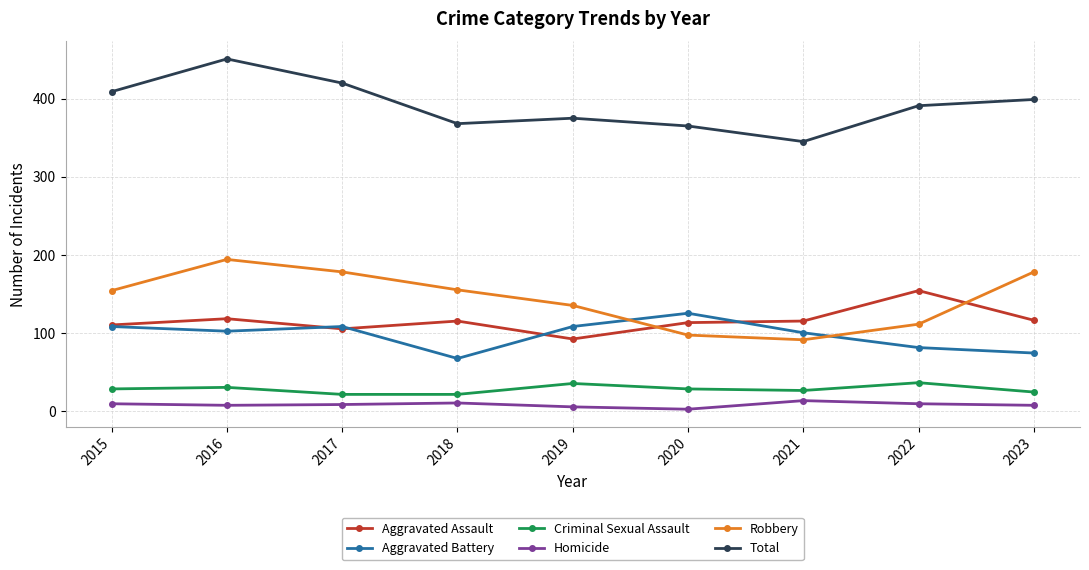

Read the Homicide value at 2023, to the nearest 5.

5